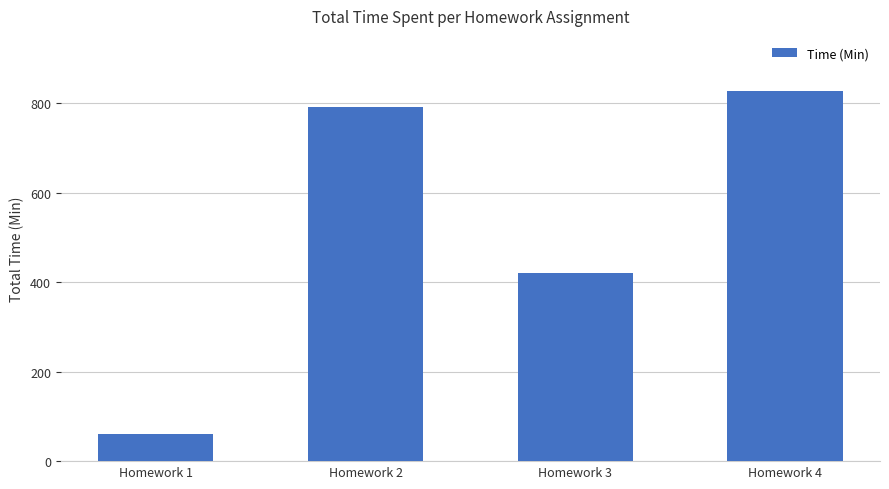

Is it true that the value at Homework 2 is 1375?

False